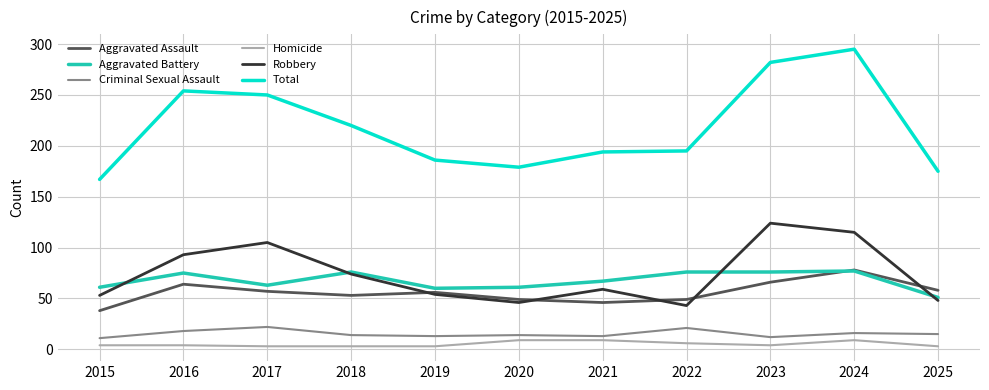

The Aggravated Assault series shows 36 at 2016. True or false?

False